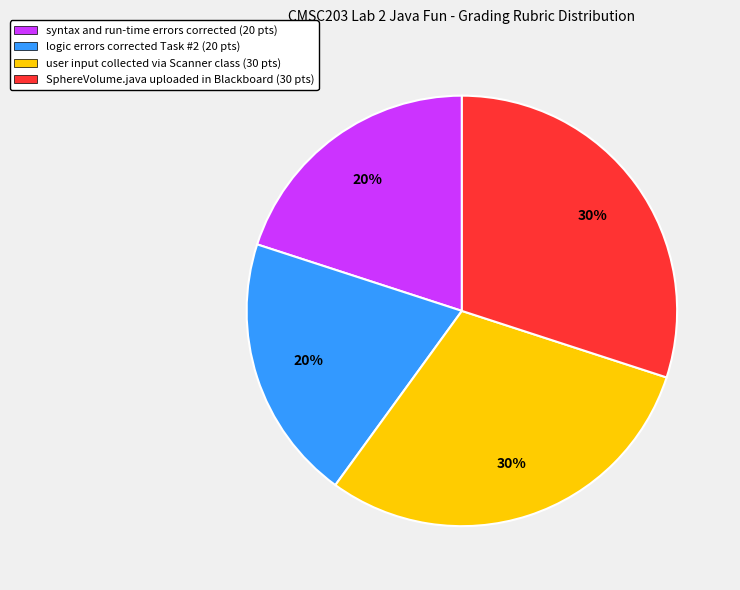

To the nearest percent, what portion does user input collected via Scanner class (30 pts) represent?

30%